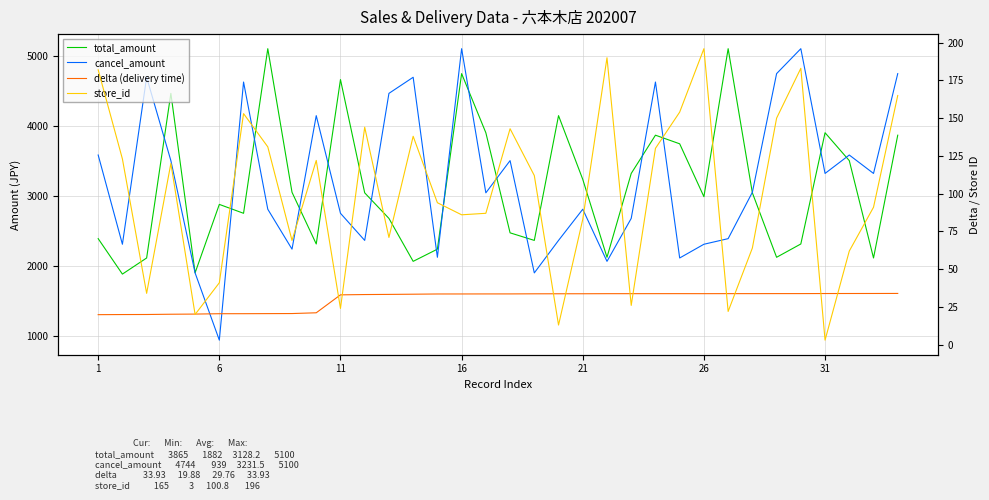

How many data points in store_id are less than 112?

17